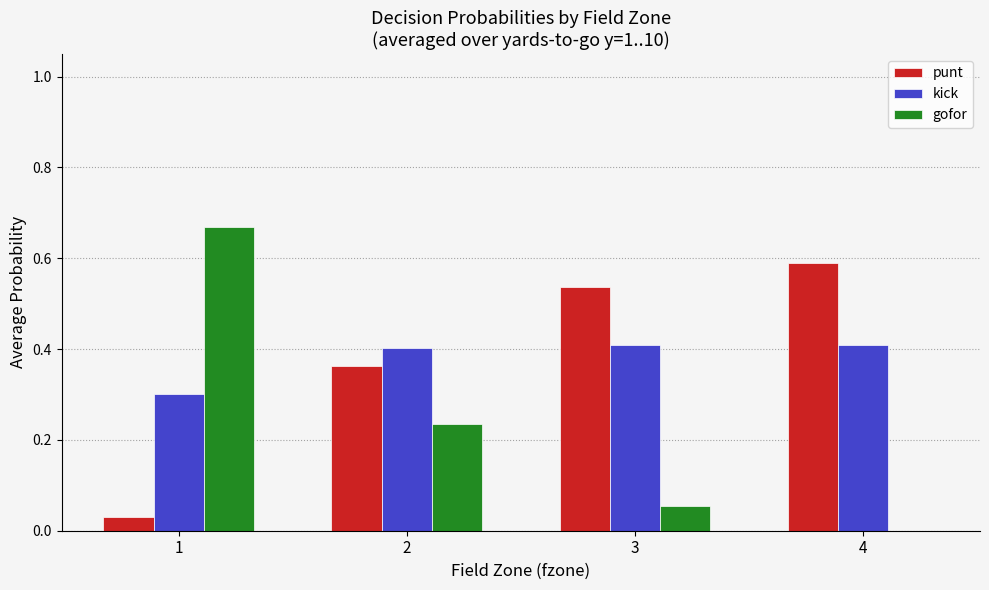

Is it true that kick equals 0.1 at 3?

False